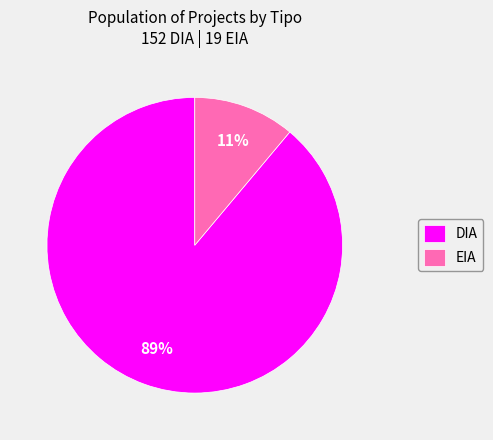

Rank the categories by value from lowest to highest.

EIA, DIA